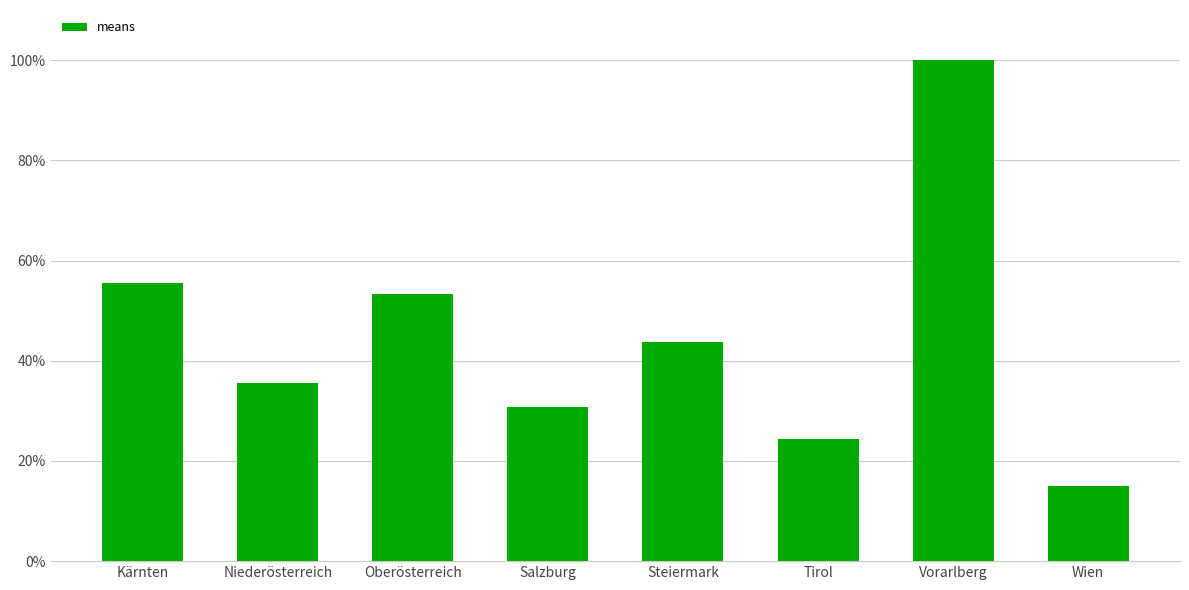

List the labels in order of value, largest first.

Vorarlberg, Kärnten, Oberösterreich, Steiermark, Niederösterreich, Salzburg, Tirol, Wien